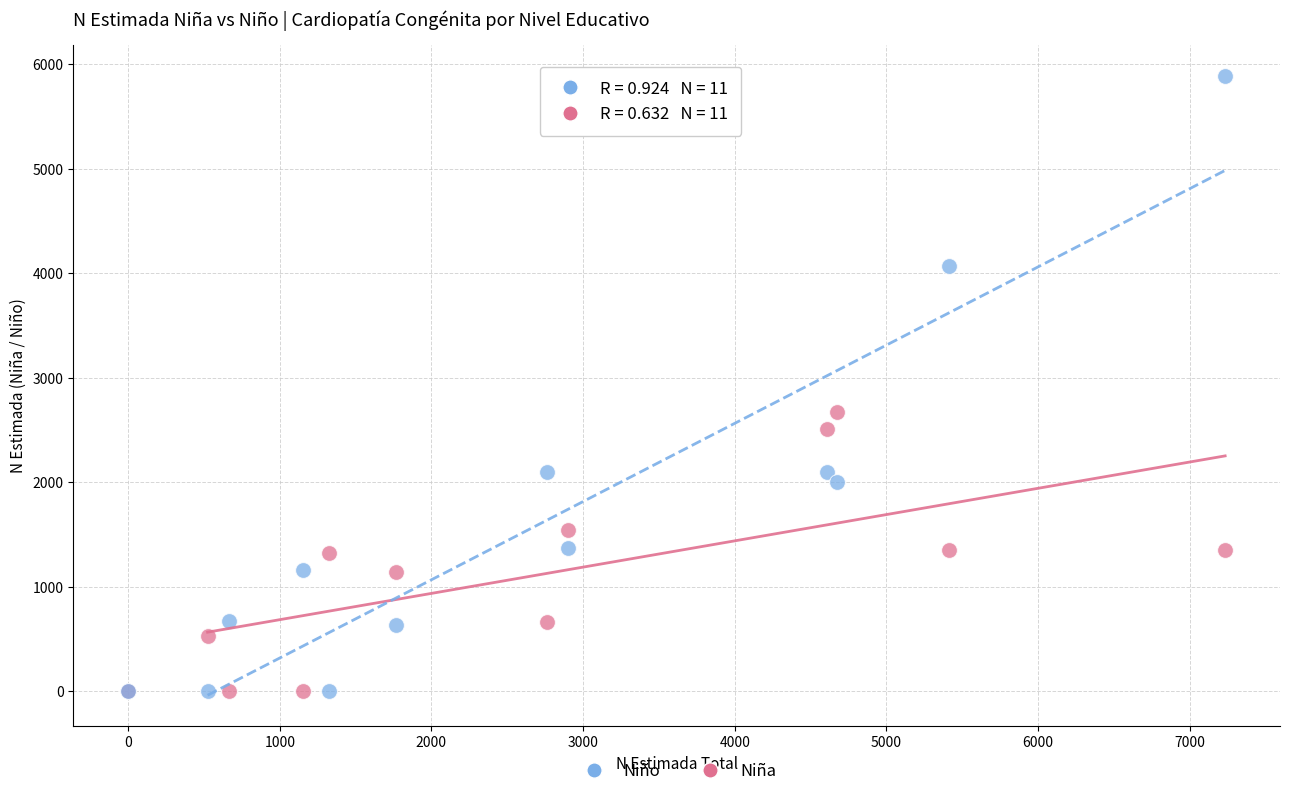

Which series has the largest Y range (max minus min)?

Niño